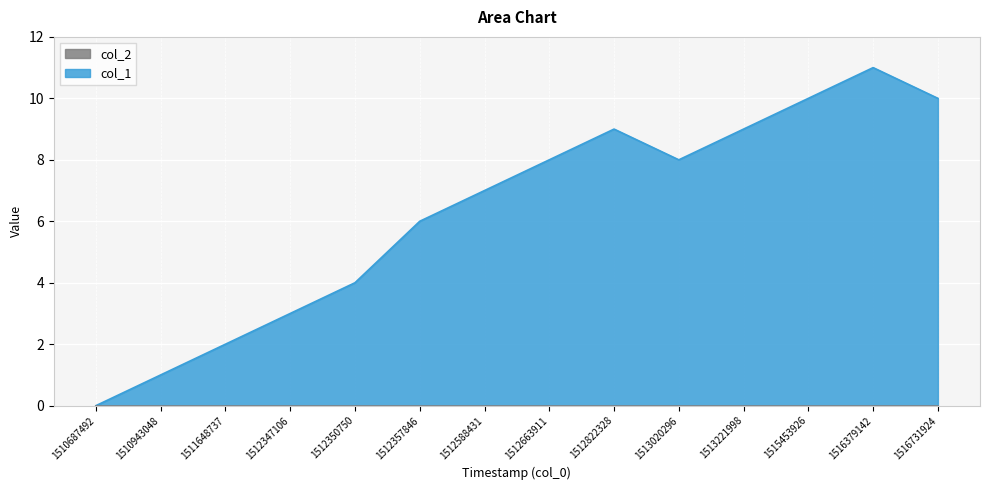

Where is the first local maximum?

1512822328